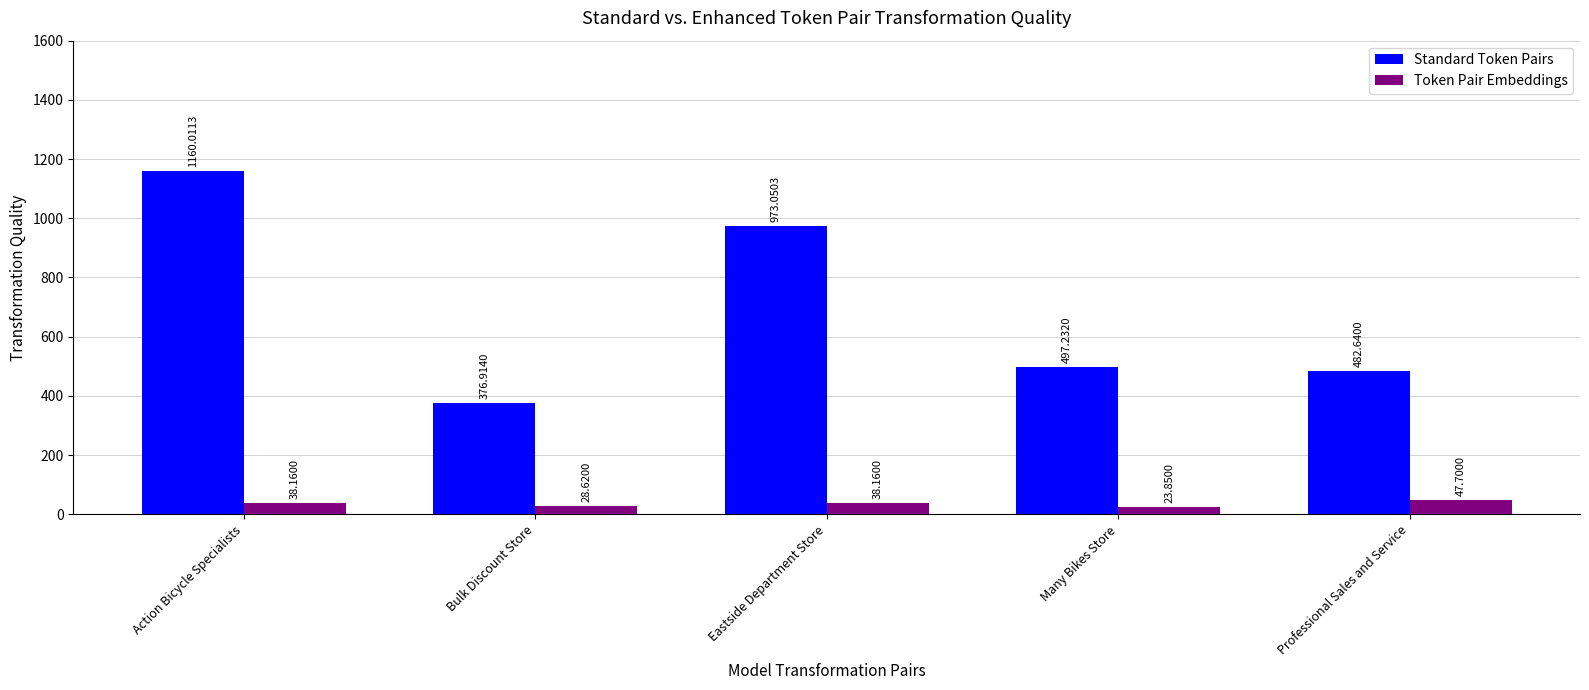

What is the total value across all series at Many Bikes Store?

521.1